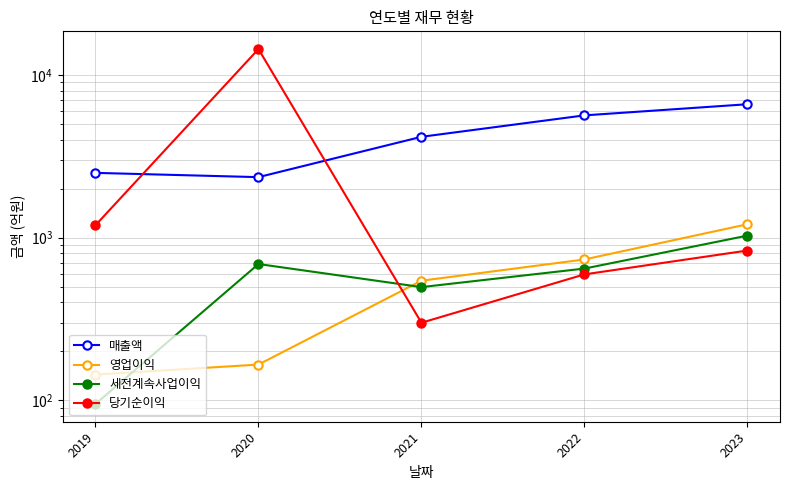

What is the spread (max minus min) of values at 2019?

2409